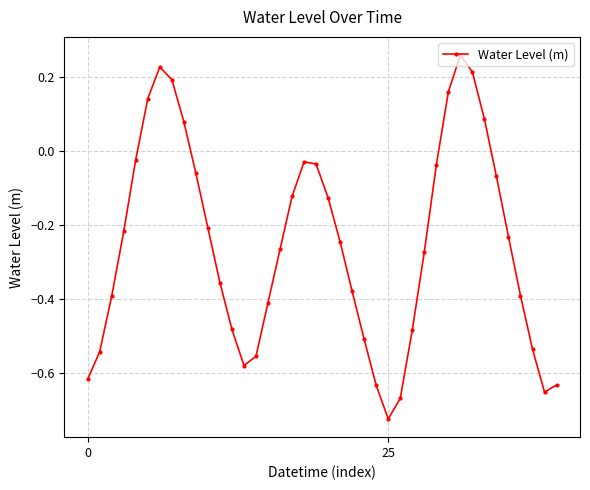

True or false: the data has more than 1 interior local peaks.

True